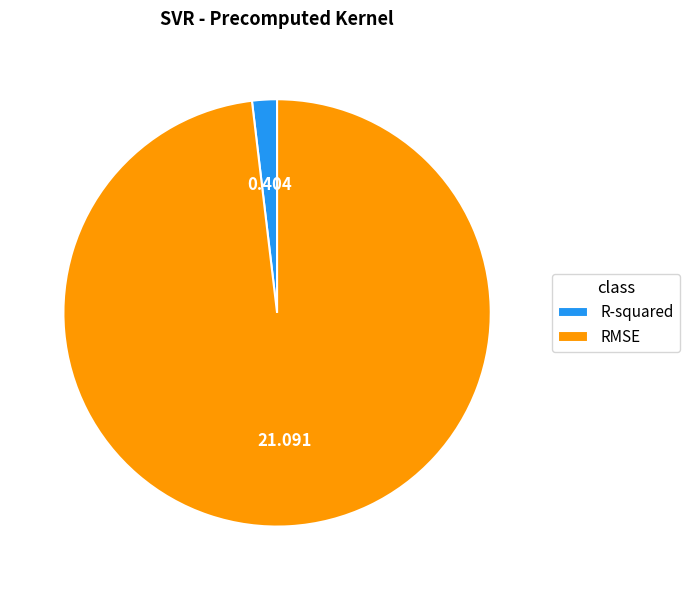

Combined, do RMSE and R-squared account for over 50%?

Yes